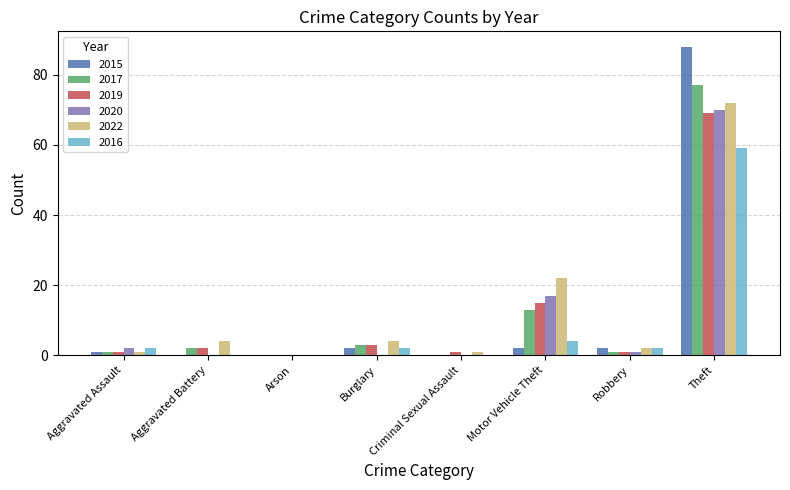

Which category has the highest value across all series?

Theft